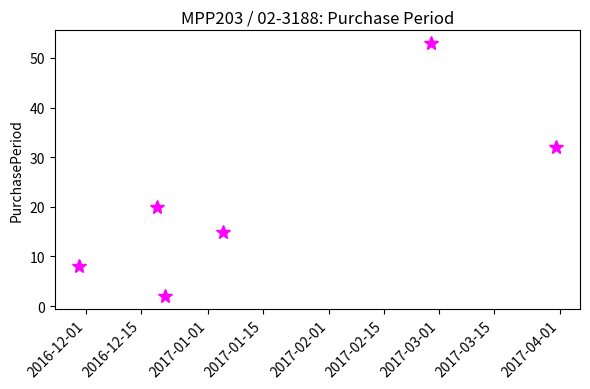

What is the average value?

22